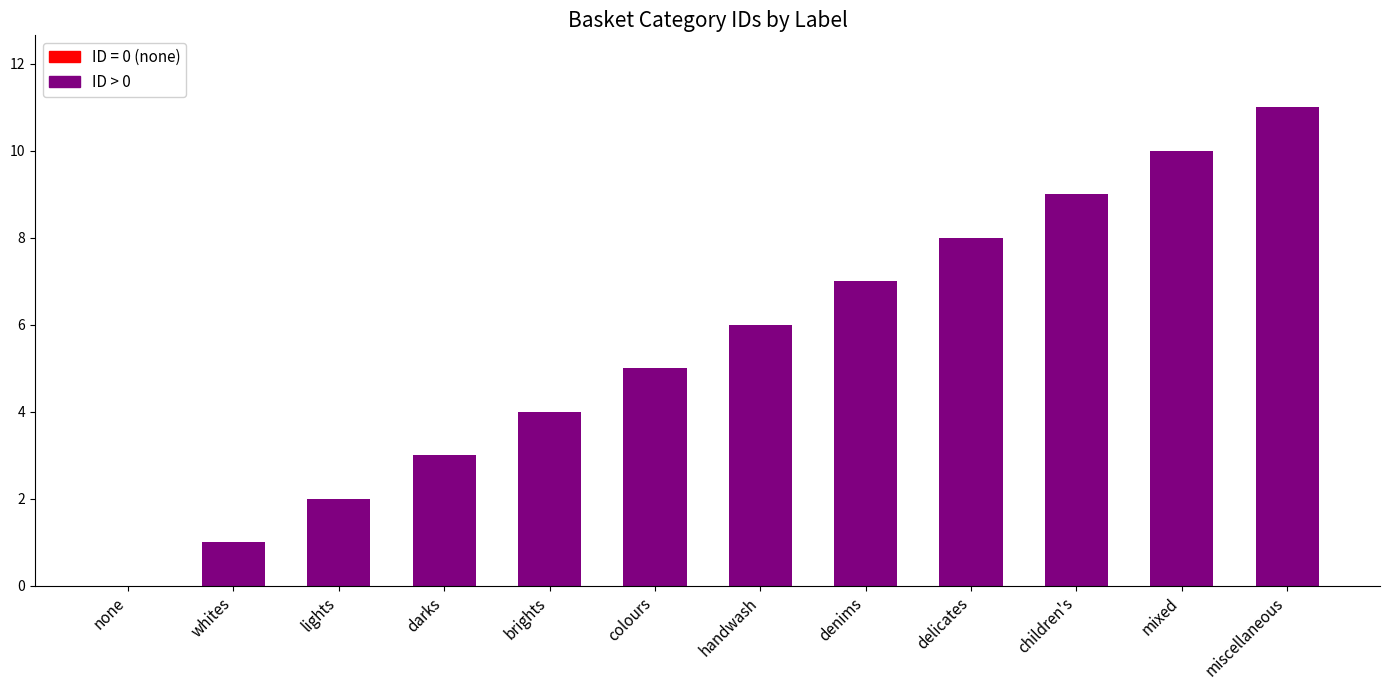

At which category does the chart reach its peak across all series?

miscellaneous